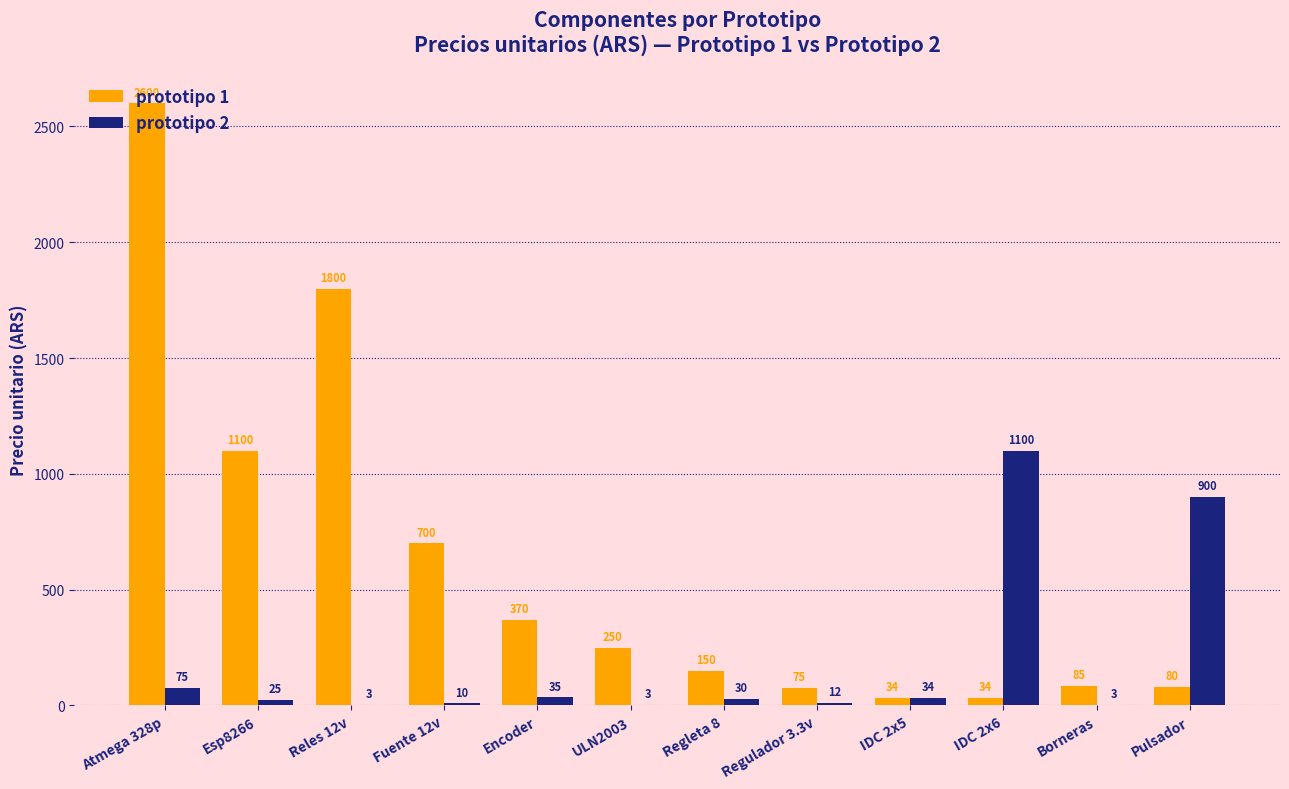

Which series has the largest range (max minus min)?

prototipo 1